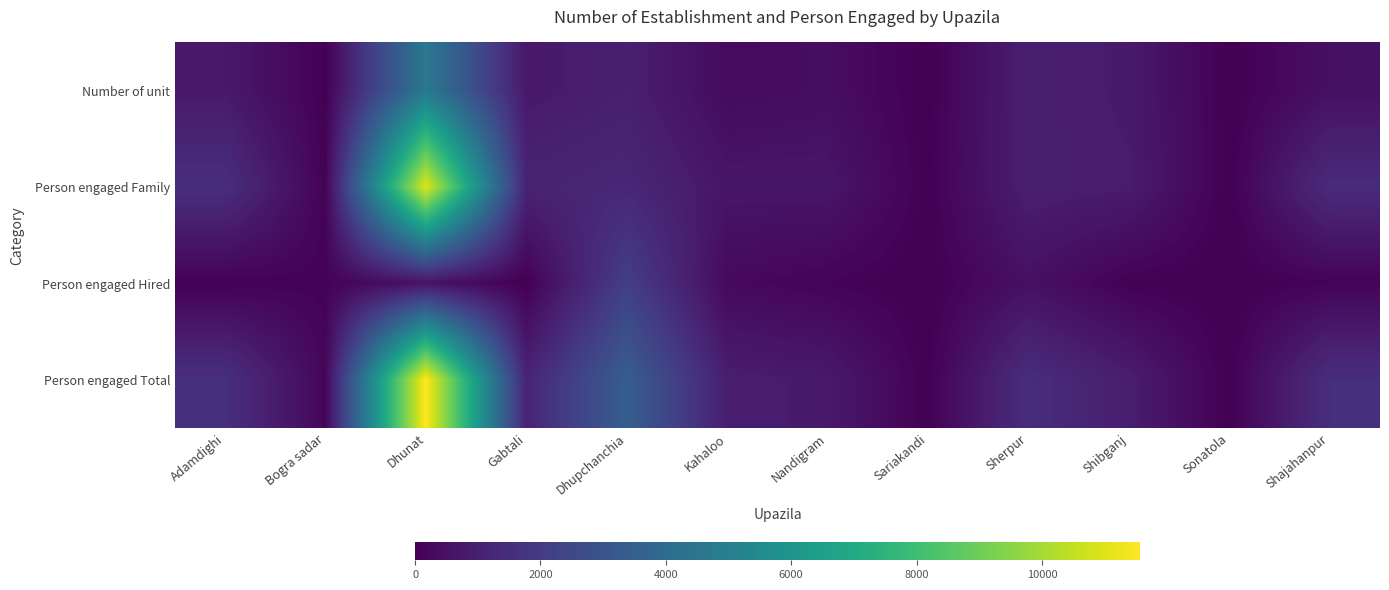

Reading left to right, extract all data points from this chart.

Number of unit: Adamdighi=791	Bogra sadar=29	Dhunat=4626	Gabtali=775	Dhupchanchia=997	Kahaloo=334	Nandigram=425	Sariakandi=10	Sherpur=994	Shibganj=817	Sonatola=2	Shajahanpur=497
Person engaged Family: Adamdighi=1531	Bogra sadar=82	Dhunat=11000	Gabtali=1150	Dhupchanchia=1280	Kahaloo=668	Nandigram=675	Sariakandi=35	Sherpur=994	Shibganj=887	Sonatola=2	Shajahanpur=1428
Person engaged Hired: Adamdighi=51	Bogra sadar=102	Dhunat=565	Gabtali=0	Dhupchanchia=2130	Kahaloo=280	Nandigram=125	Sariakandi=0	Sherpur=497	Shibganj=51	Sonatola=10	Shajahanpur=108
Person engaged Total: Adamdighi=1582	Bogra sadar=184	Dhunat=11565	Gabtali=1150	Dhupchanchia=3410	Kahaloo=948	Nandigram=800	Sariakandi=35	Sherpur=1491	Shibganj=938	Sonatola=12	Shajahanpur=1536